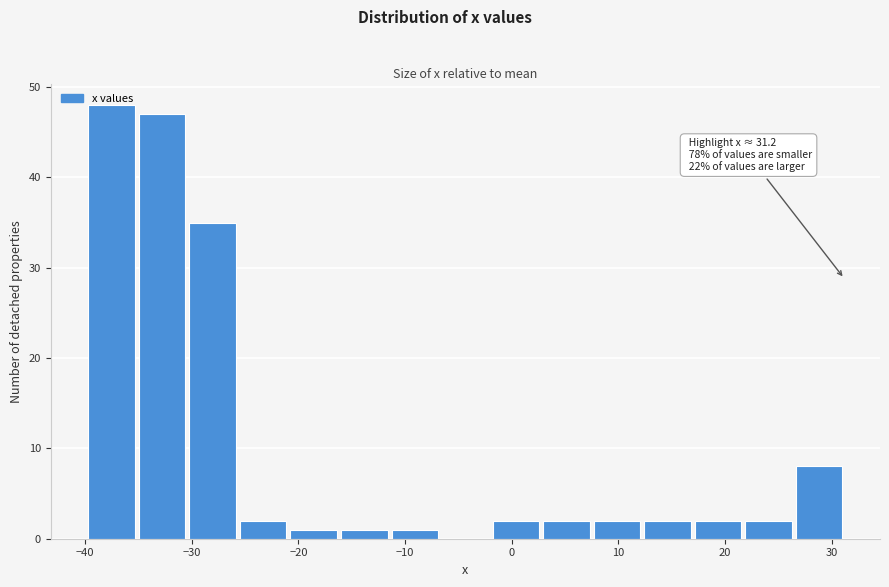

Which range on the x-axis has the tallest bar?

-40 to -35